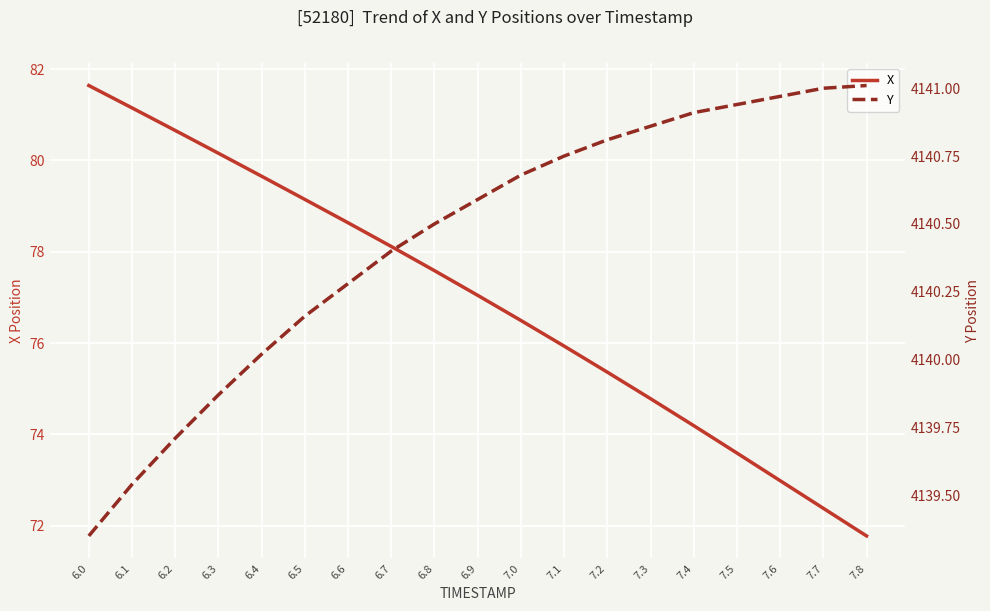

How many categories are shown in the chart?

19